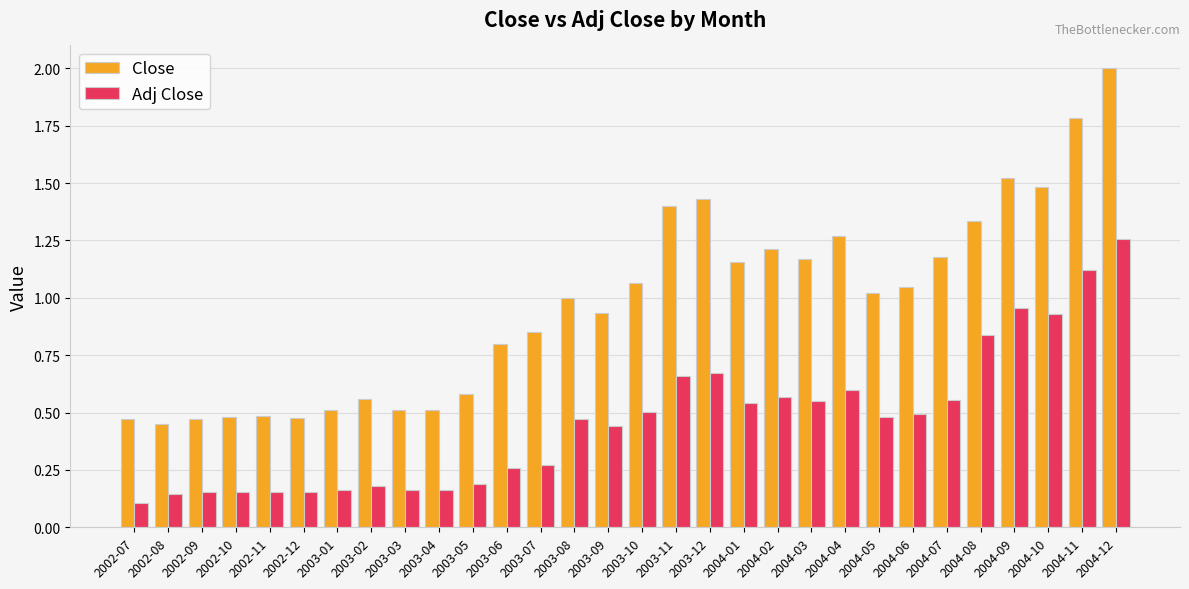

What is the sum of the Close values at 2003-11 and 2002-07?

1.9